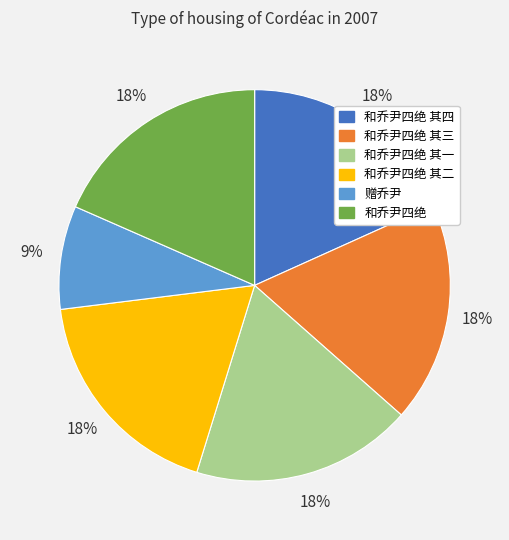

The 和乔尹四绝 其四 slice represents 18% of the pie. True or false?

True